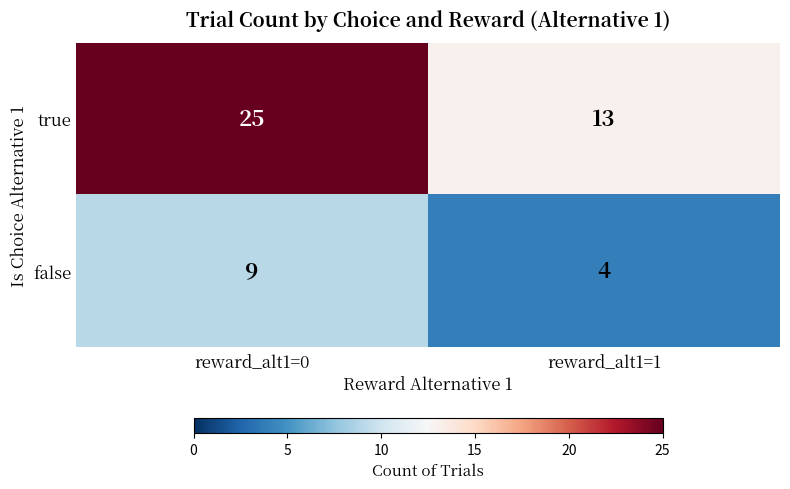

Rank the series by their maximum value, from lowest to highest.

false, true